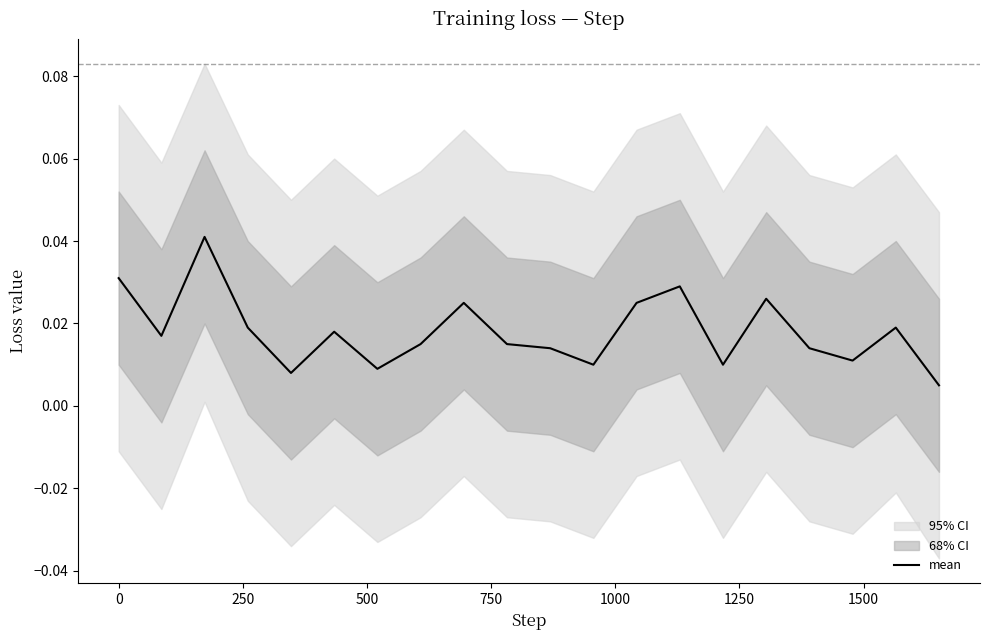

How many lines are shown in the chart?

1